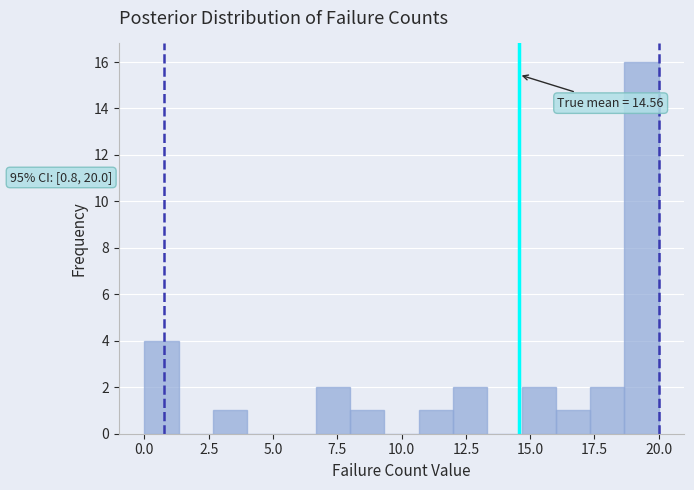

Around what value on the x-axis is the tallest bar? Give the approximate position of its centre, as read against the axis.

19.5